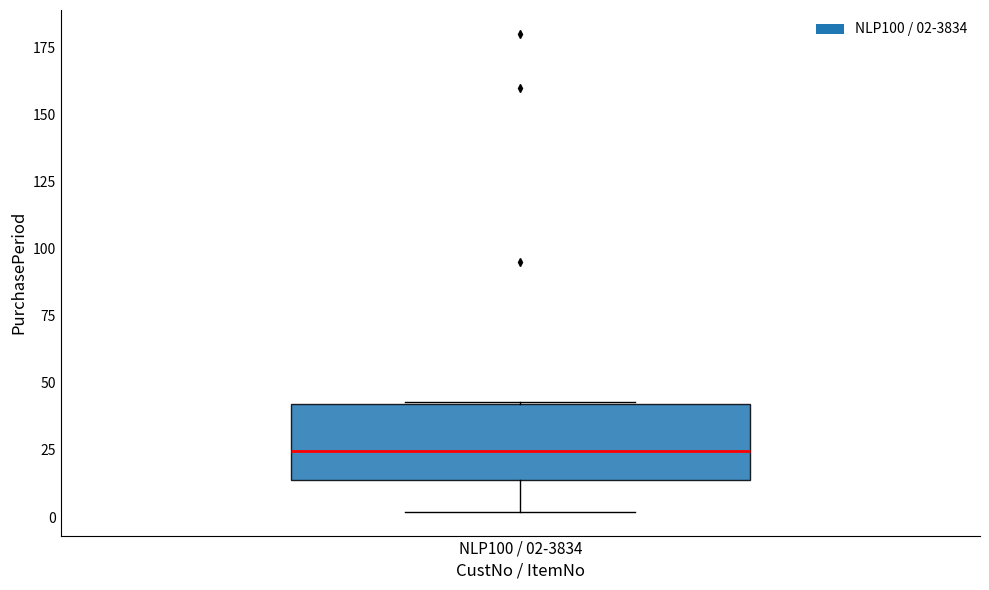

Read this box plot against the y-axis: the position of the median line, the range covered by the box, and the ends of both whiskers. The values are not printed on the chart, so give them approximately, as read against the axis.

median 25, box 15 to 40, whiskers 0 to 45